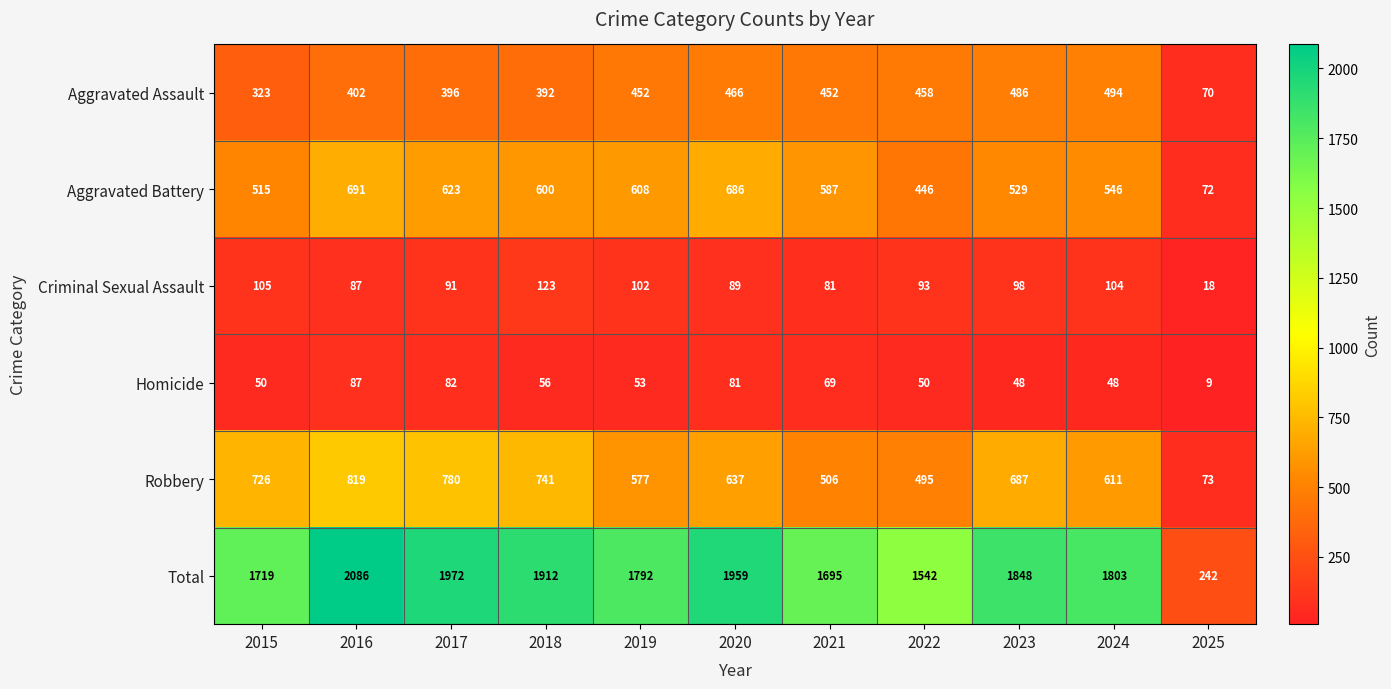

How many series are shown in this chart?

6